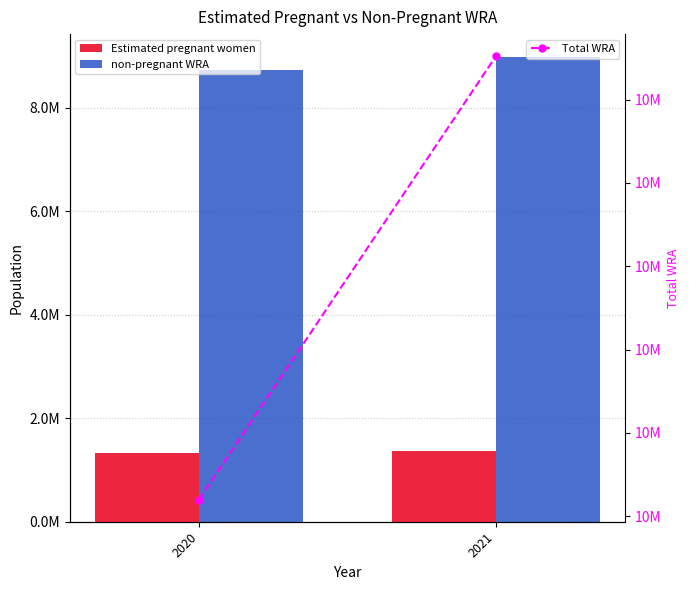

What is the sum of all Estimated pregnant women values?

2691446.2